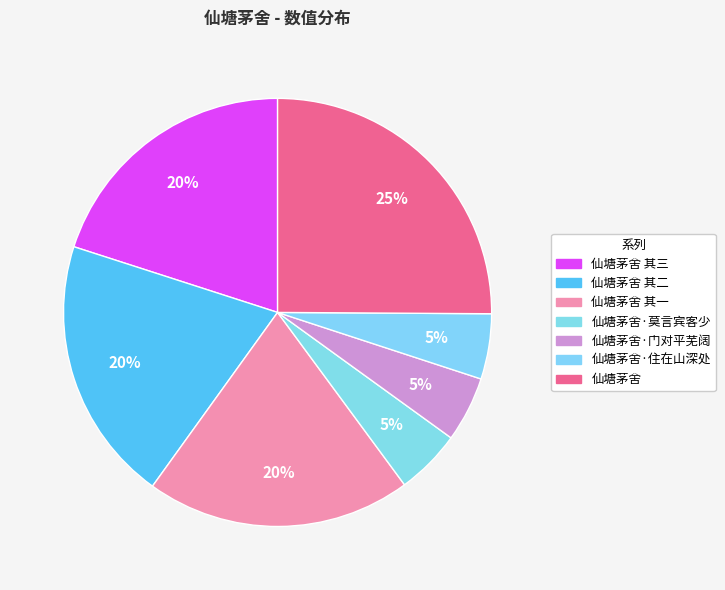

How many segments does this pie chart have?

7